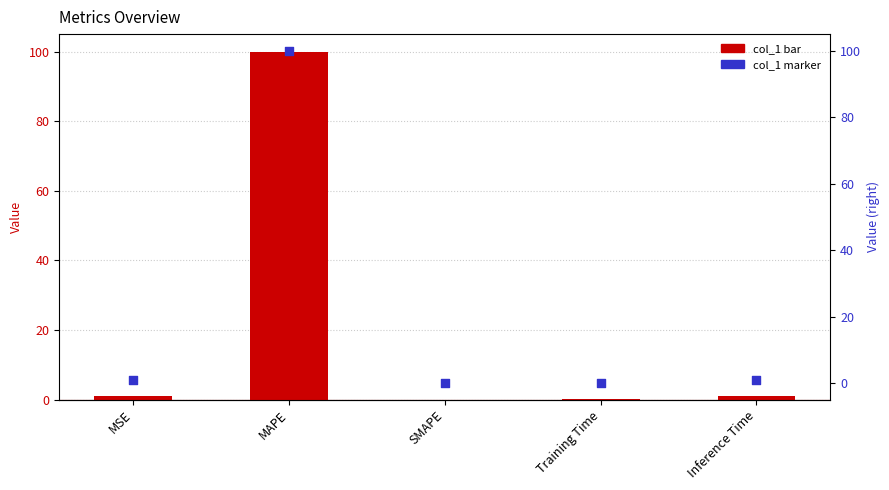

At how many categories does at least one series exceed 47?

1